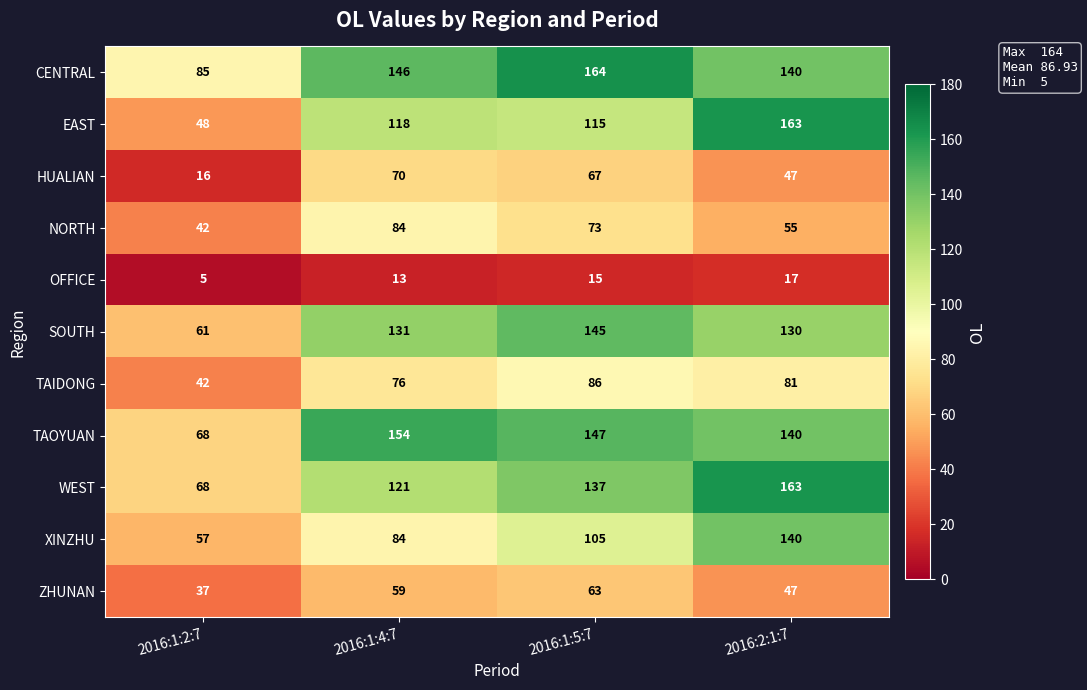

At which category is the sum across all series the highest?

2016:2:1:7